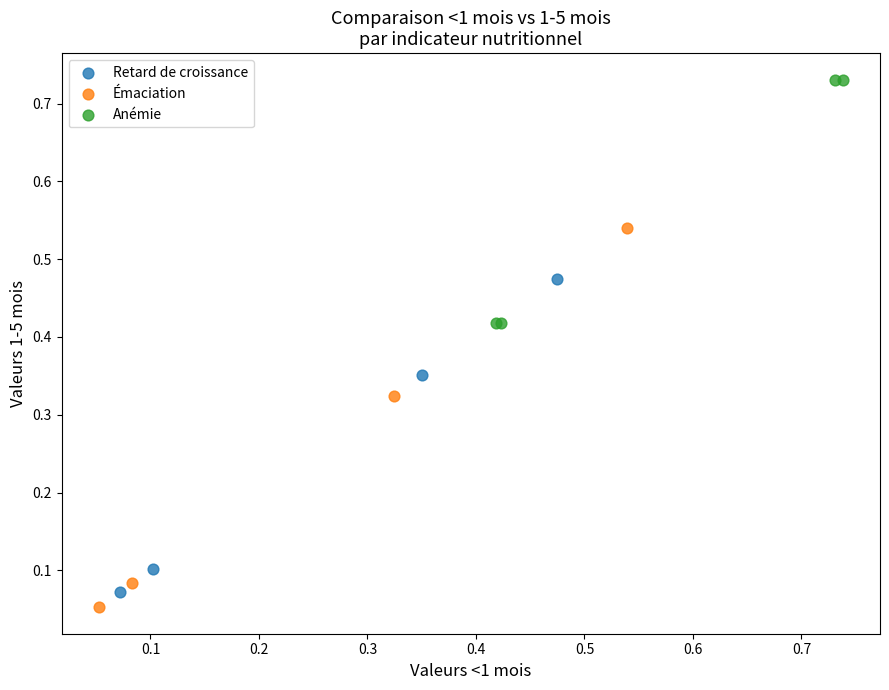

What are all the series names shown in the legend?

Retard de croissance, Émaciation, Anémie